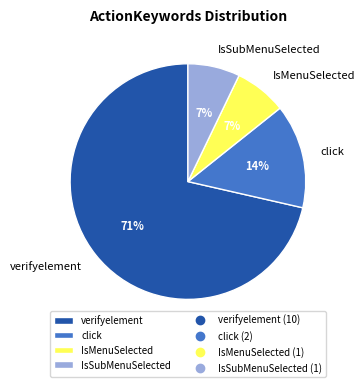

Approximately how many times larger is the value at IsSubMenuSelected compared to IsMenuSelected?

1.0